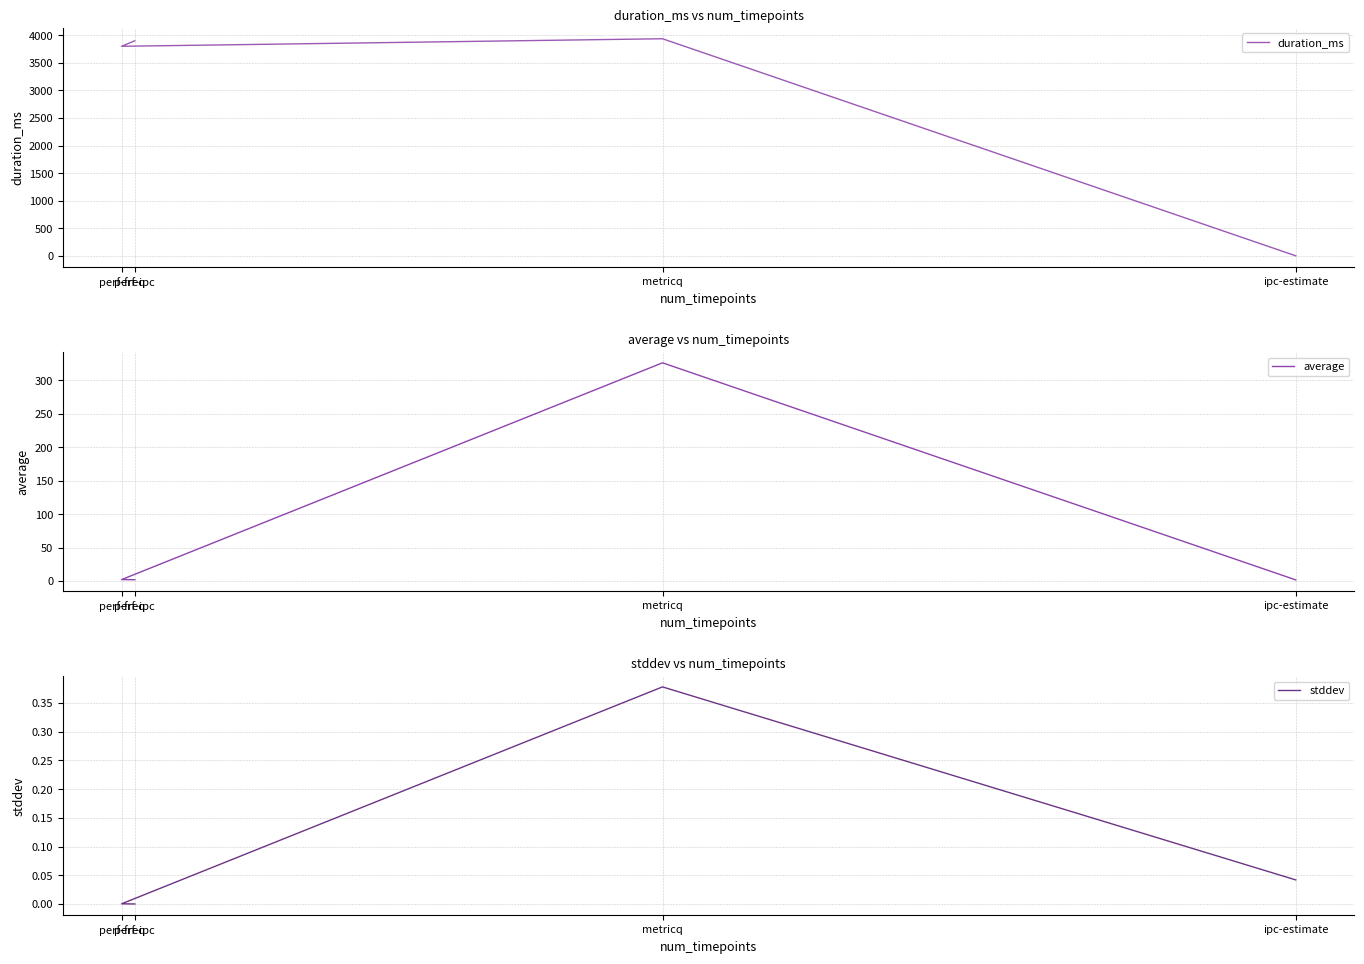

At how many categories does at least one series exceed 1943?

3